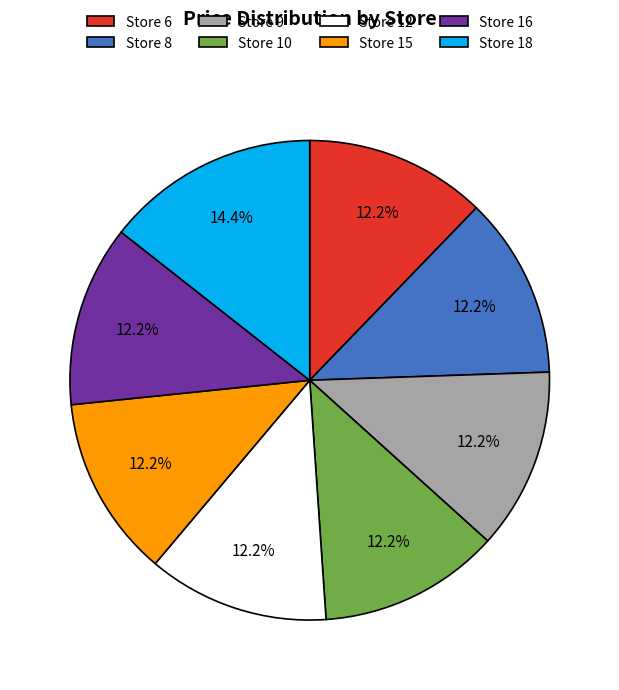

To the nearest percent, what is the difference between the largest and smallest slice percentages?

2%